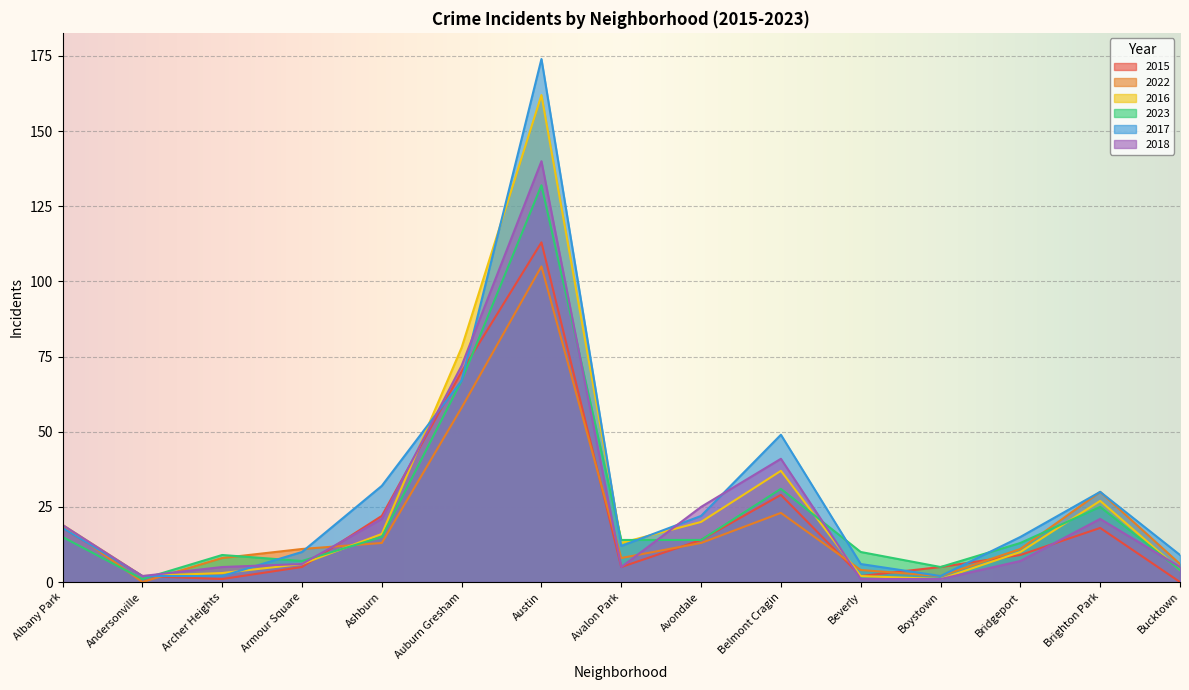

Reading left to right, transcribe all the data shown in this chart.

2015: Albany Park=18	Andersonville=2	Archer Heights=1	Armour Square=5	Ashburn=22	Auburn Gresham=70	Austin=113	Avalon Park=5	Avondale=14	Belmont Cragin=29	Beverly=2	Boystown=5	Bridgeport=9	Brighton Park=18	Bucktown=0
2022: Albany Park=19	Andersonville=0	Archer Heights=8	Armour Square=11	Ashburn=13	Auburn Gresham=58	Austin=105	Avalon Park=8	Avondale=13	Belmont Cragin=23	Beverly=4	Boystown=2	Bridgeport=11	Brighton Park=30	Bucktown=6
2016: Albany Park=19	Andersonville=2	Archer Heights=3	Armour Square=6	Ashburn=16	Auburn Gresham=78	Austin=162	Avalon Park=13	Avondale=20	Belmont Cragin=37	Beverly=2	Boystown=1	Bridgeport=10	Brighton Park=27	Bucktown=4
2023: Albany Park=15	Andersonville=1	Archer Heights=9	Armour Square=7	Ashburn=15	Auburn Gresham=67	Austin=132	Avalon Park=14	Avondale=14	Belmont Cragin=31	Beverly=10	Boystown=5	Bridgeport=13	Brighton Park=25	Bucktown=4
2017: Albany Park=18	Andersonville=2	Archer Heights=2	Armour Square=10	Ashburn=32	Auburn Gresham=67	Austin=174	Avalon Park=12	Avondale=22	Belmont Cragin=49	Beverly=6	Boystown=2	Bridgeport=15	Brighton Park=30	Bucktown=9
2018: Albany Park=19	Andersonville=2	Archer Heights=5	Armour Square=6	Ashburn=21	Auburn Gresham=72	Austin=140	Avalon Park=5	Avondale=25	Belmont Cragin=41	Beverly=1	Boystown=1	Bridgeport=7	Brighton Park=21	Bucktown=5